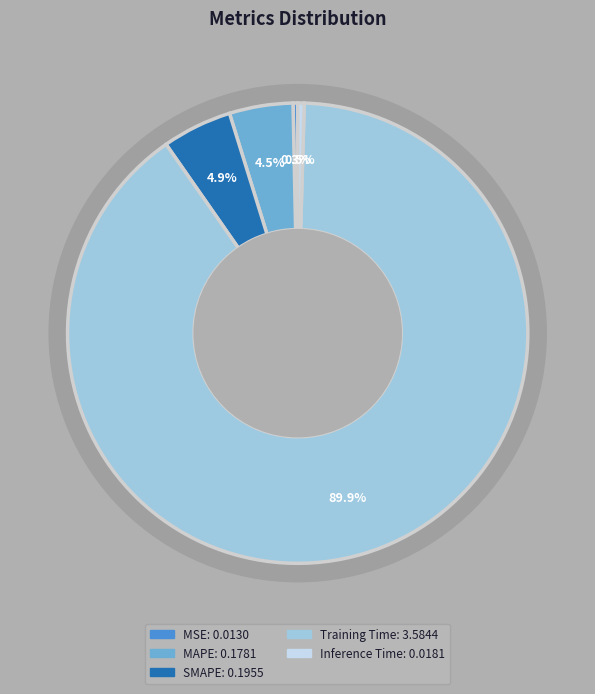

Which category has the smallest portion of the pie?

MSE